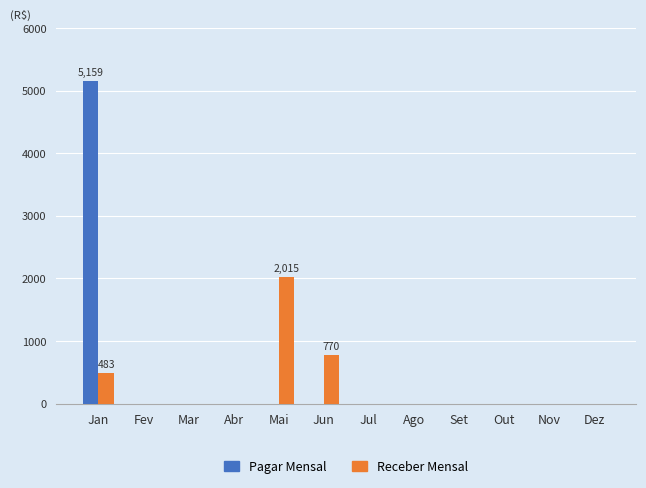

The Pagar Mensal series shows -3561 at Out. True or false?

False